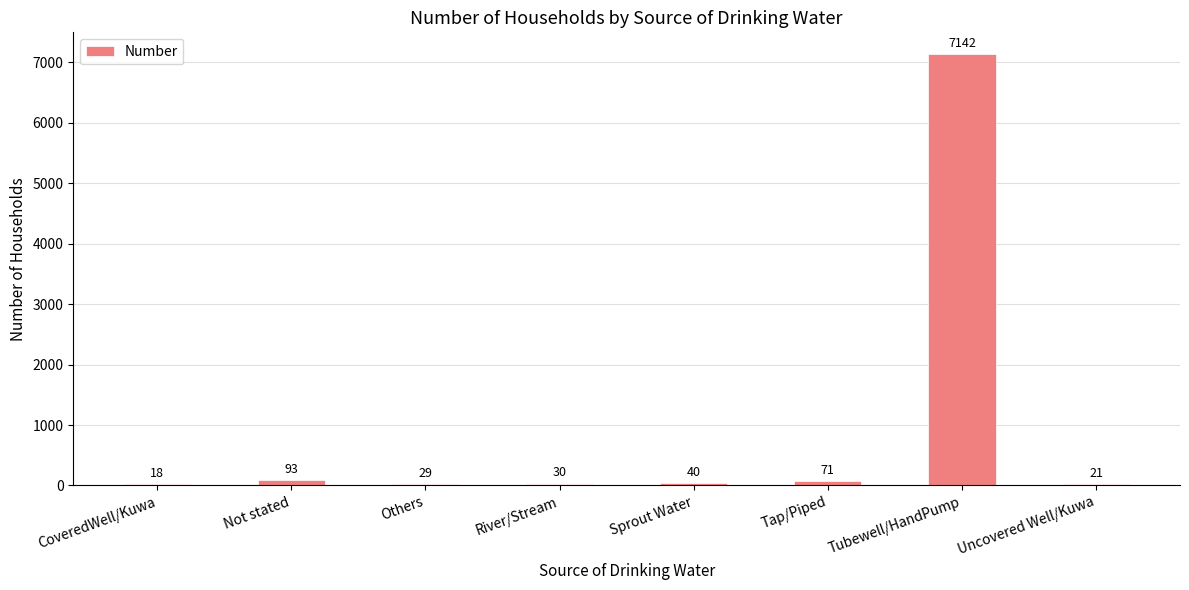

The chart shows a value of 4183 at Tubewell/HandPump. True or false?

False